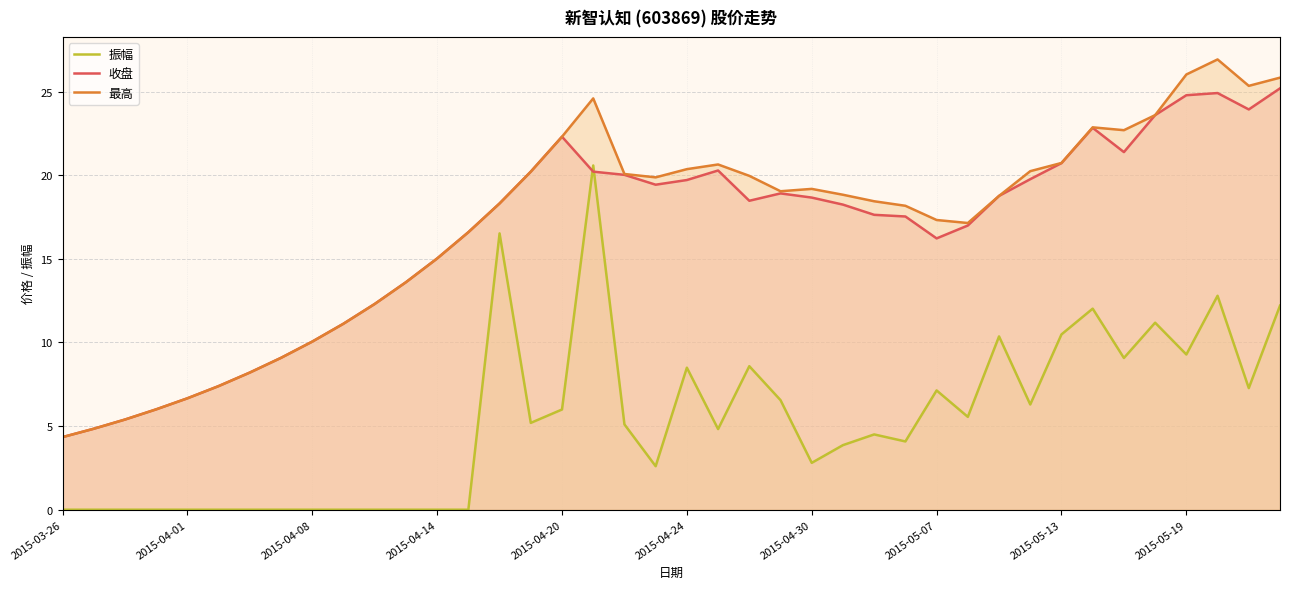

At which category is the sum across all series the highest?

17